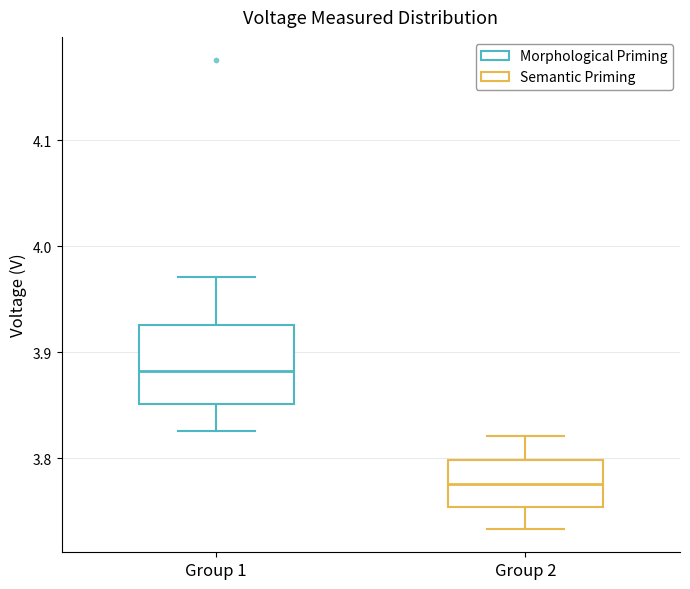

Where does the upper whisker of the box for Group 2 end on the y-axis? The values are not printed on the chart, so give them approximately, as read against the axis.

3.82